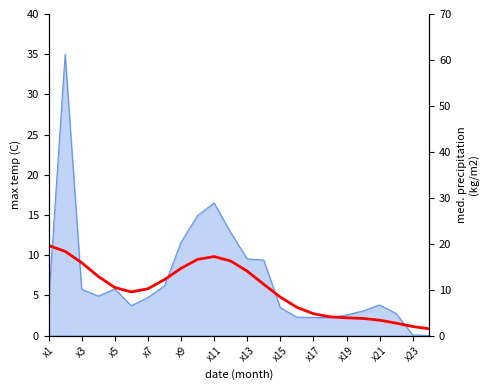

Does the chart have visible grid lines?

No